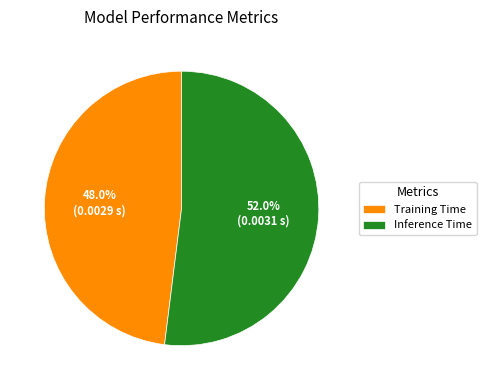

Which slice is the largest?

Inference Time